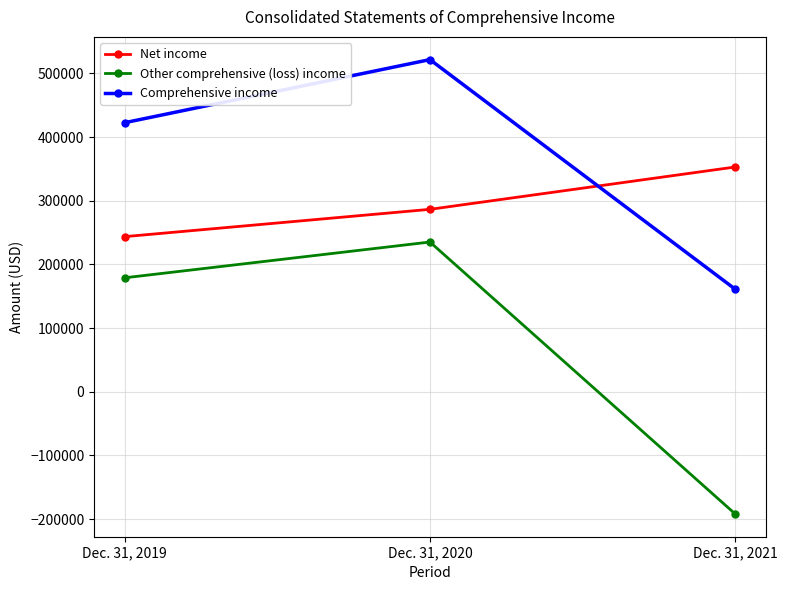

What is the value of the Comprehensive income point at the 1st from the left?

422562